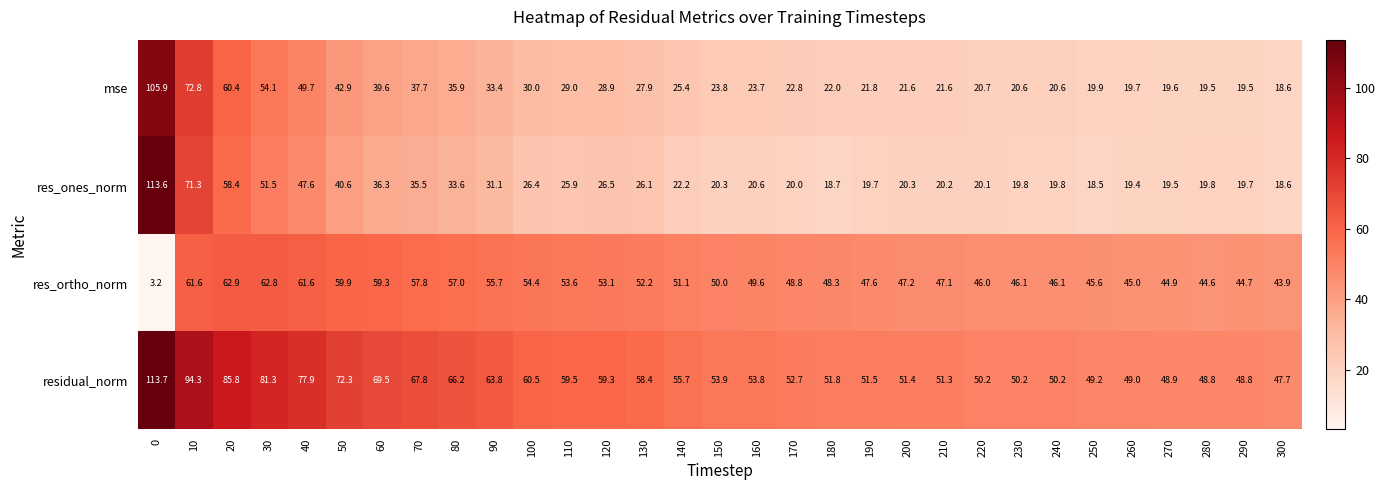

What is the difference between the res_ortho_norm values at 20 and 240?

16.8